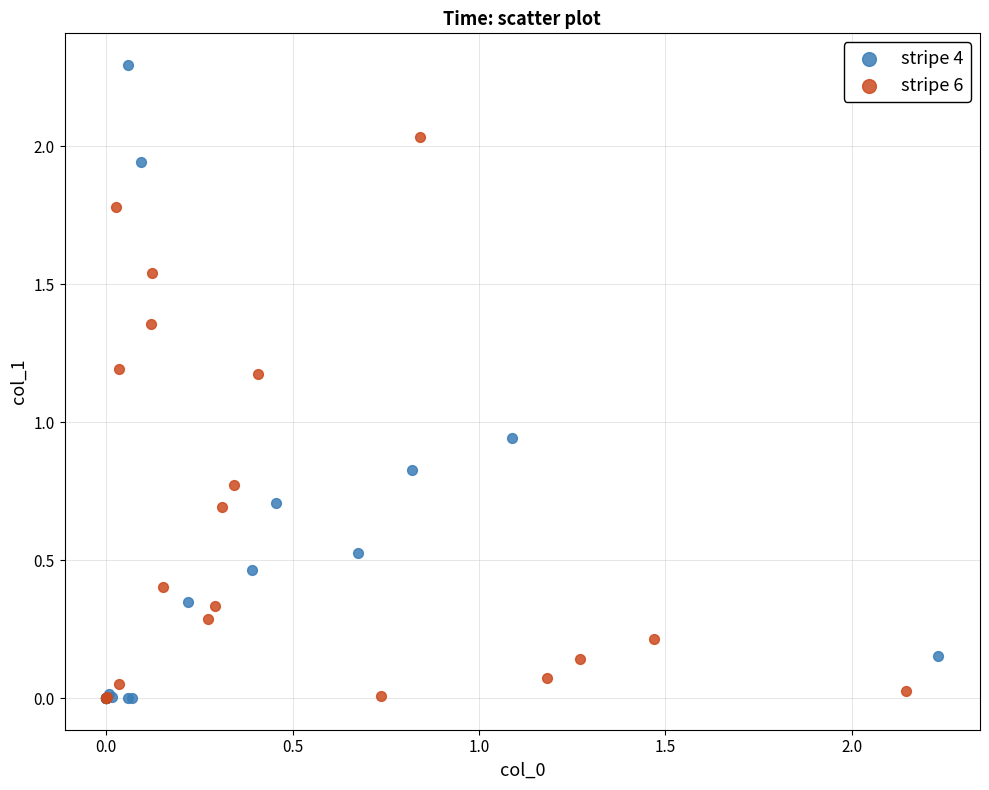

Which series has the widest spread of Y values?

stripe 4